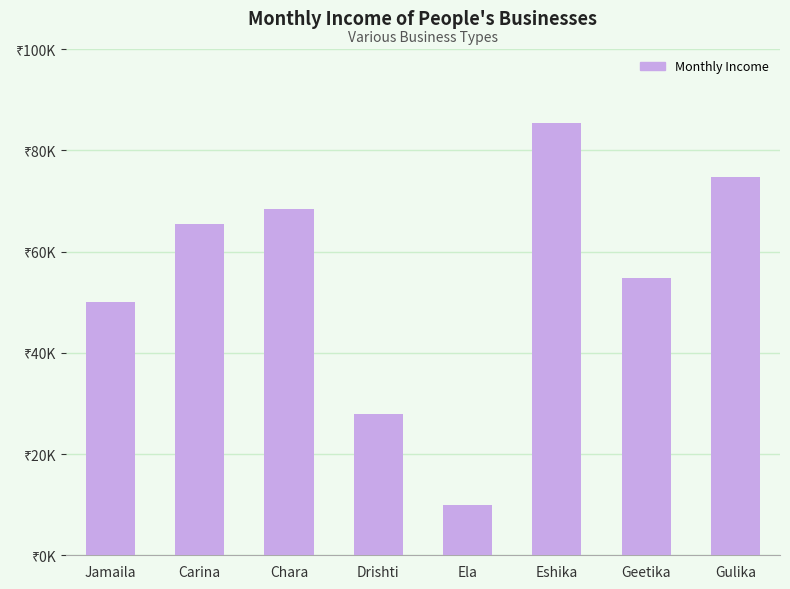

What is the label of the 2nd bar from the right?

Geetika